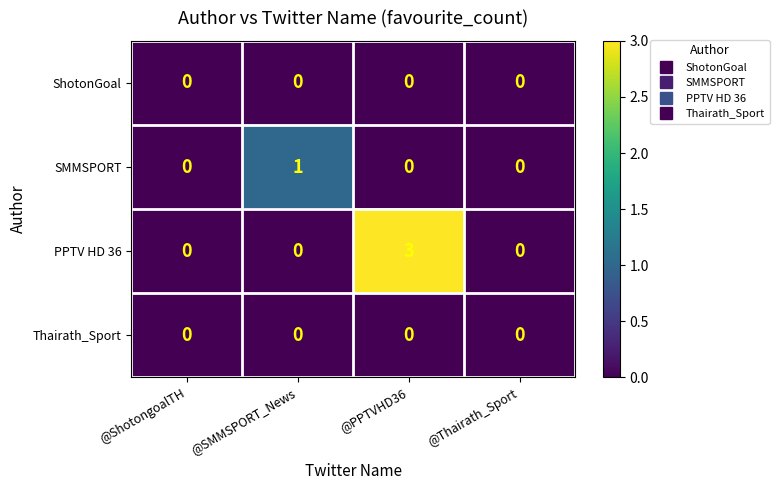

How many PPTV HD 36 values are between 0 and 3?

4